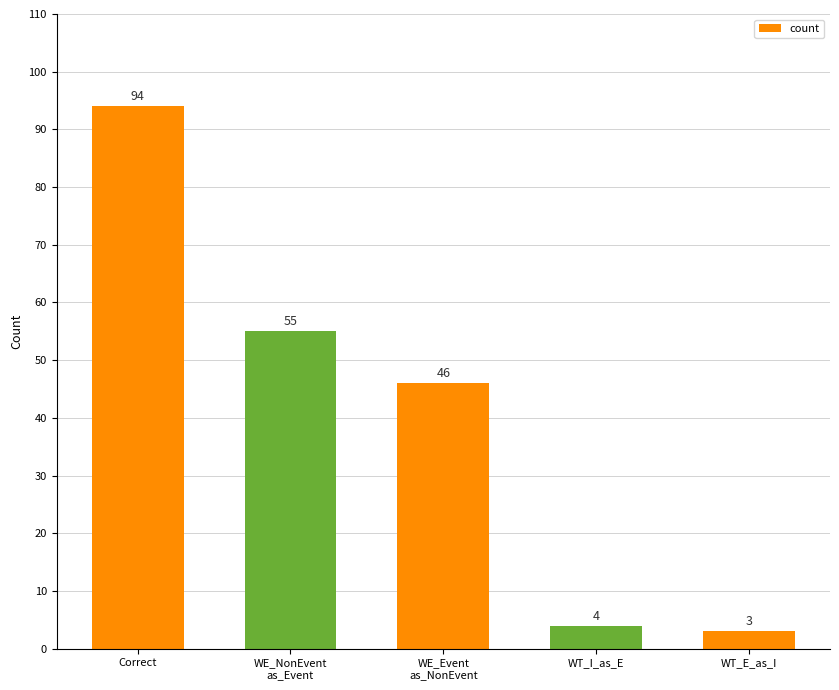

Where does the data first go above 46?

Correct